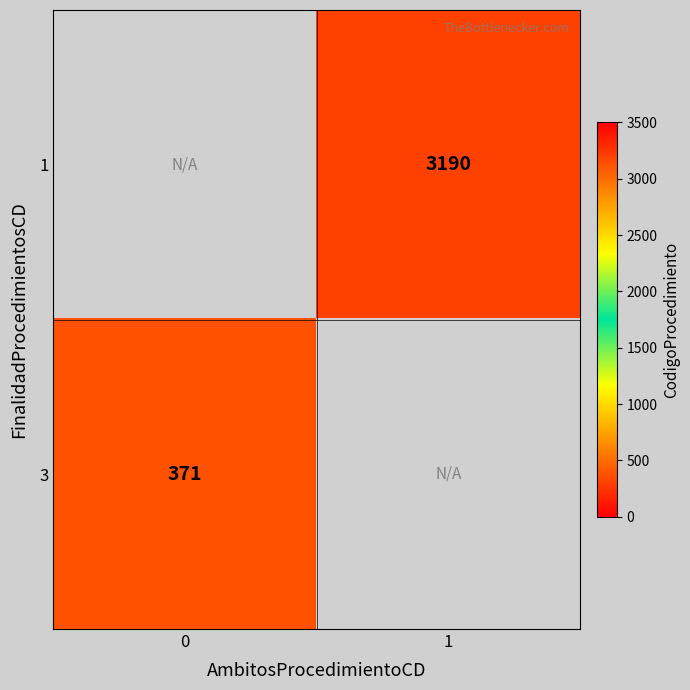

Is it true that 1 equals 776 at 1?

False